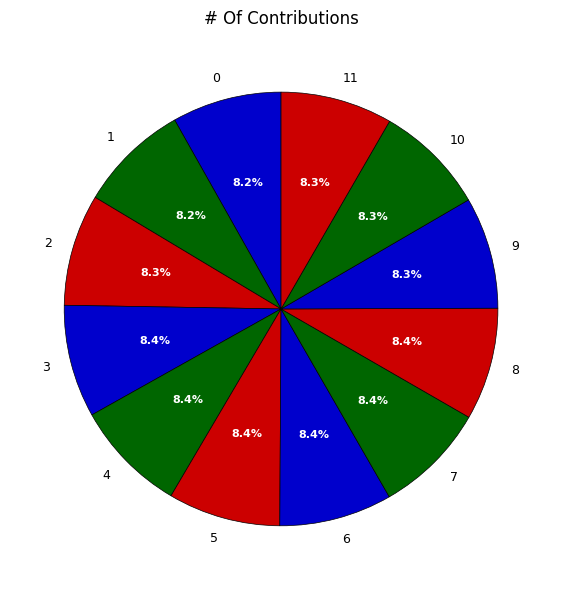

Is there a majority slice in this chart?

No